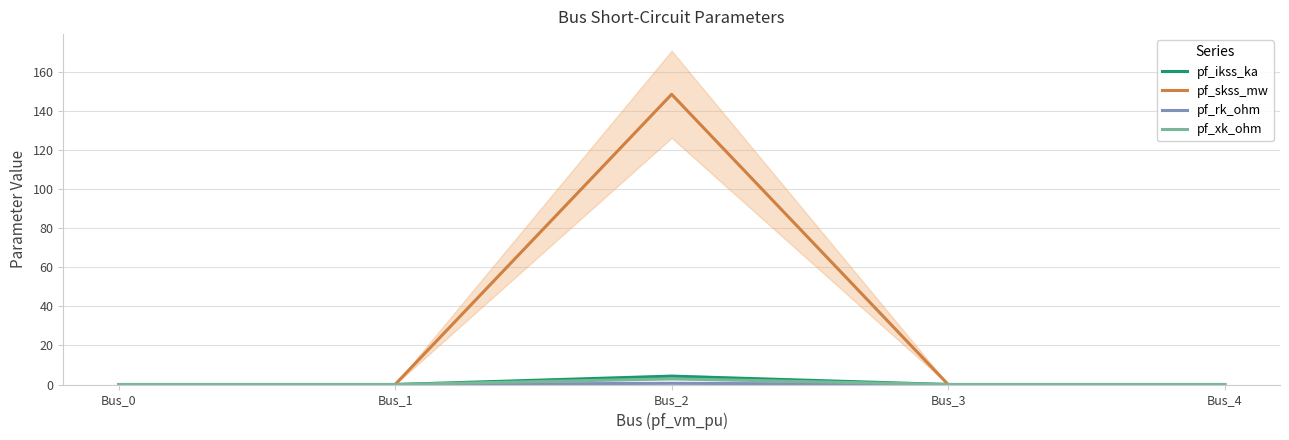

In pf_rk_ohm, how many points are higher than both neighbors (excluding endpoints)?

1